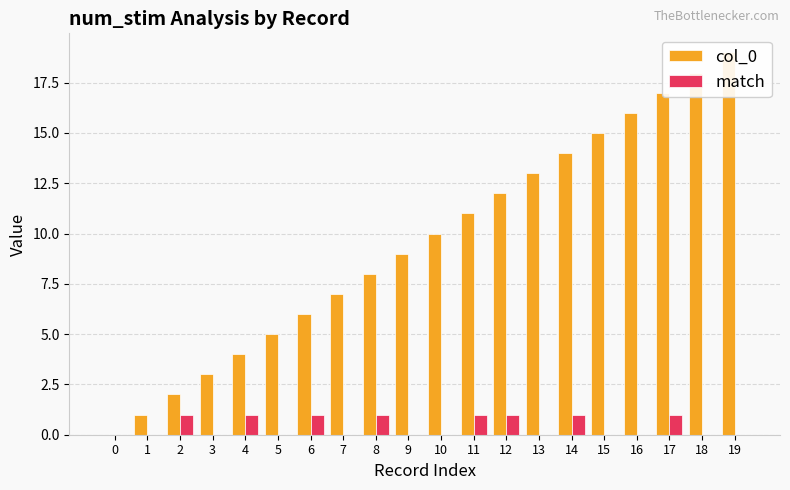

Which series has the largest range (max minus min)?

col_0